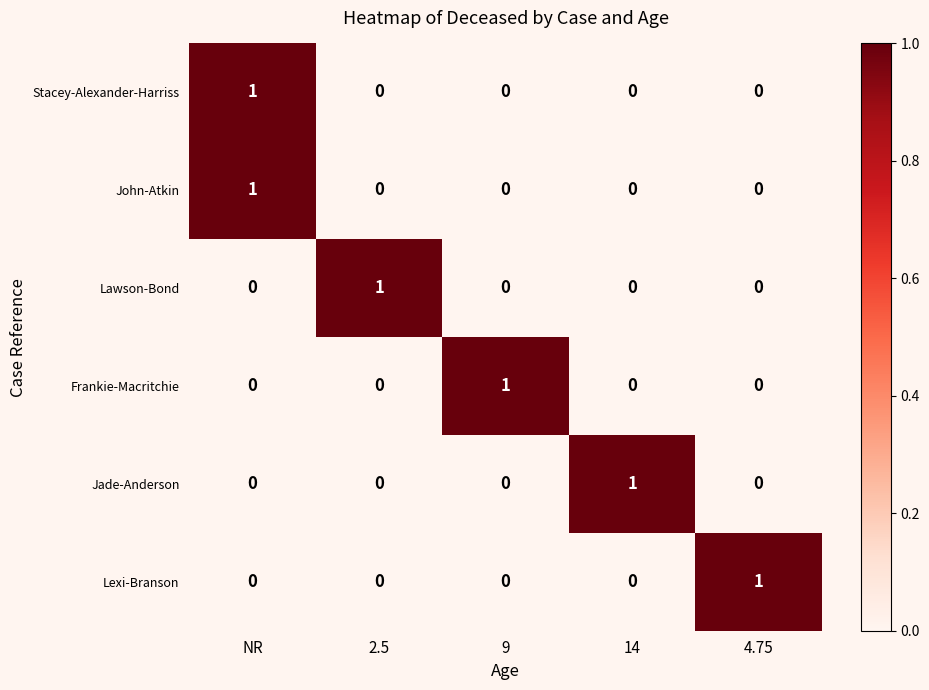

At which category is the sum across all series the highest?

NR